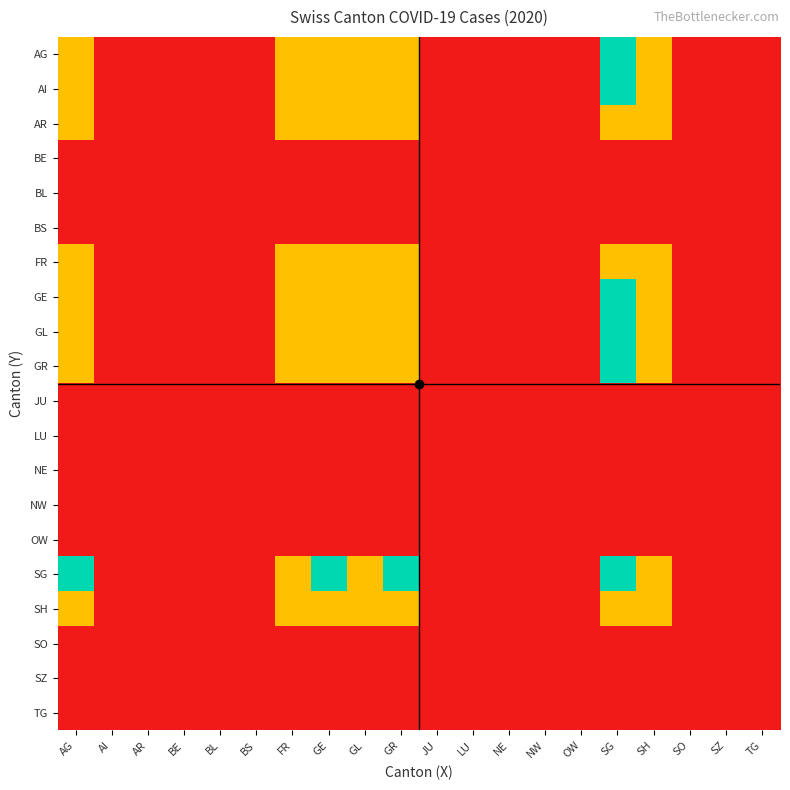

How many categories are shown in the chart?

20